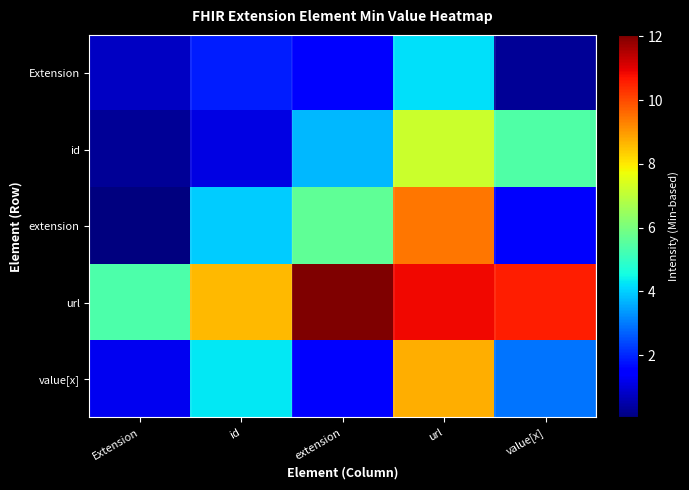

How many categories are shown in the chart?

5